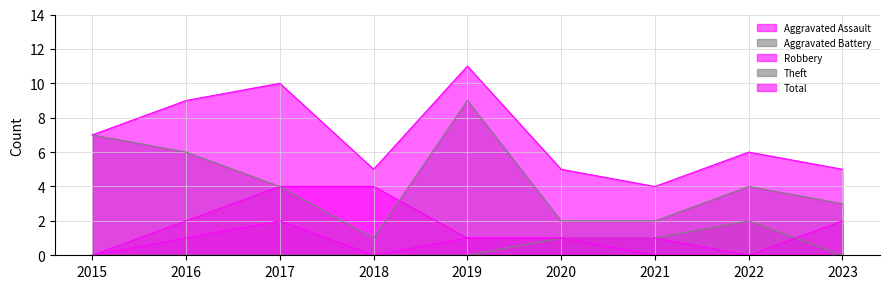

How many lines are shown in the chart?

5